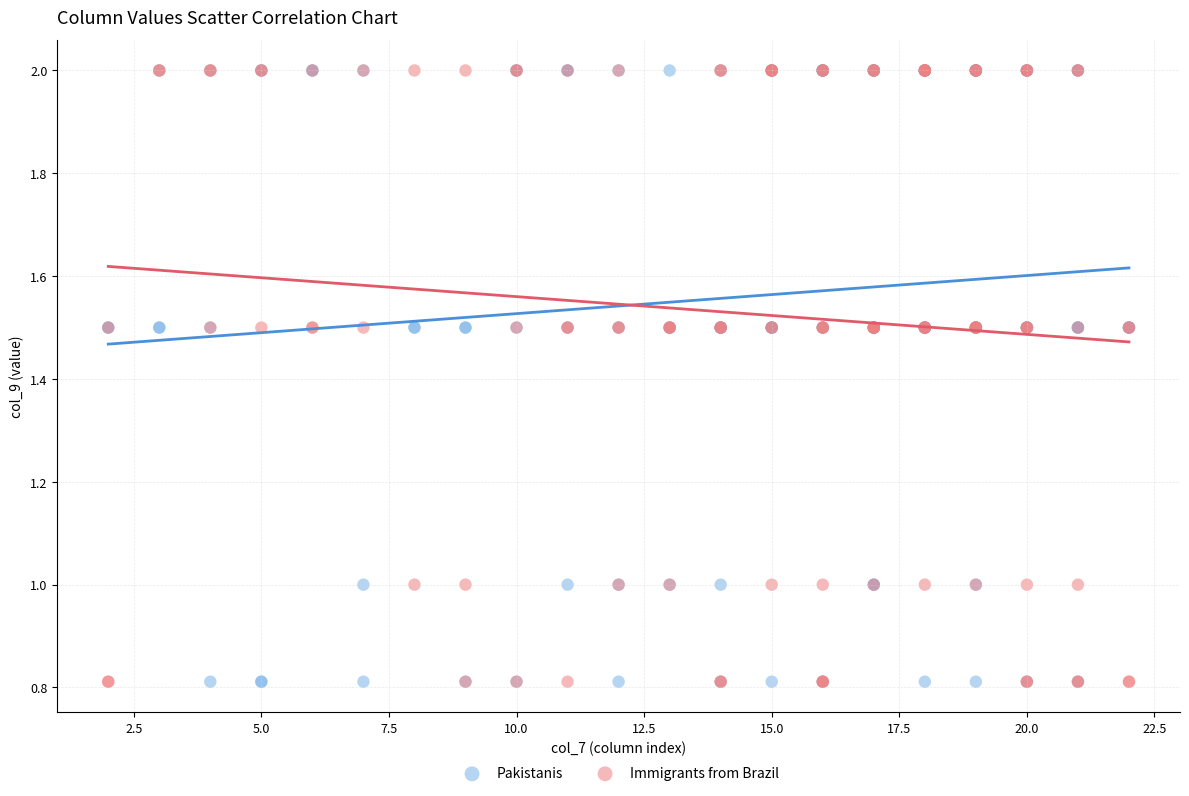

What are all the series names shown in the legend?

Pakistanis, Immigrants from Brazil